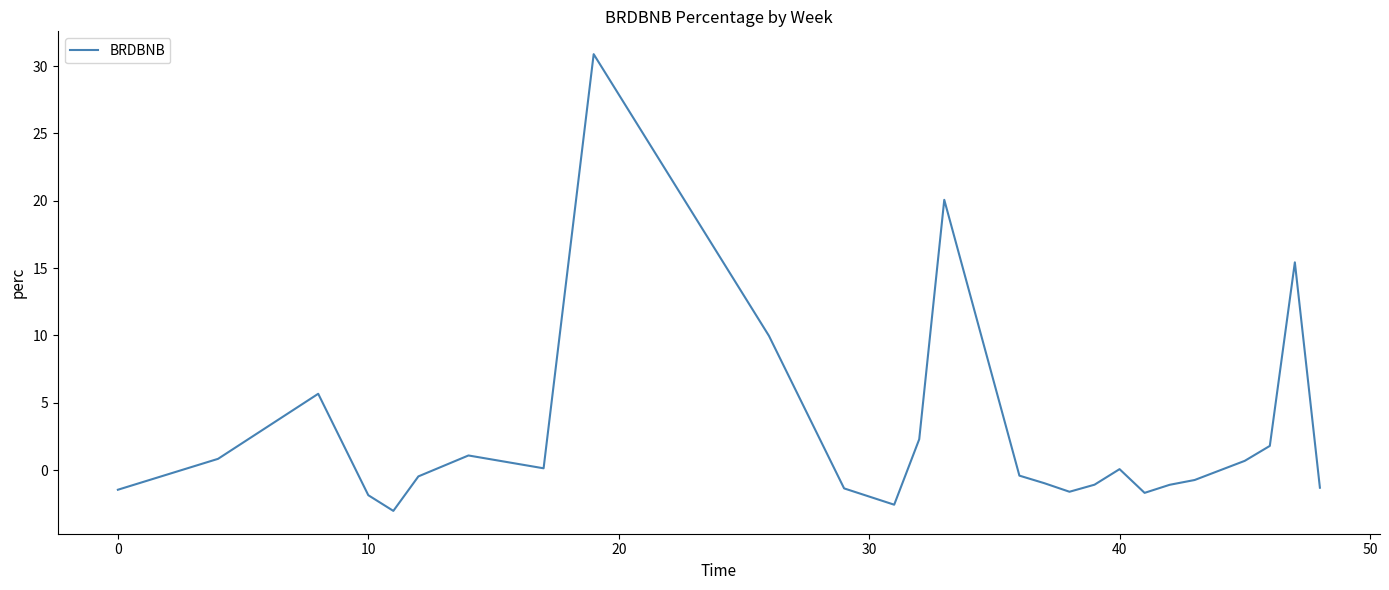

Does the chart display data point markers on the line(s)?

No